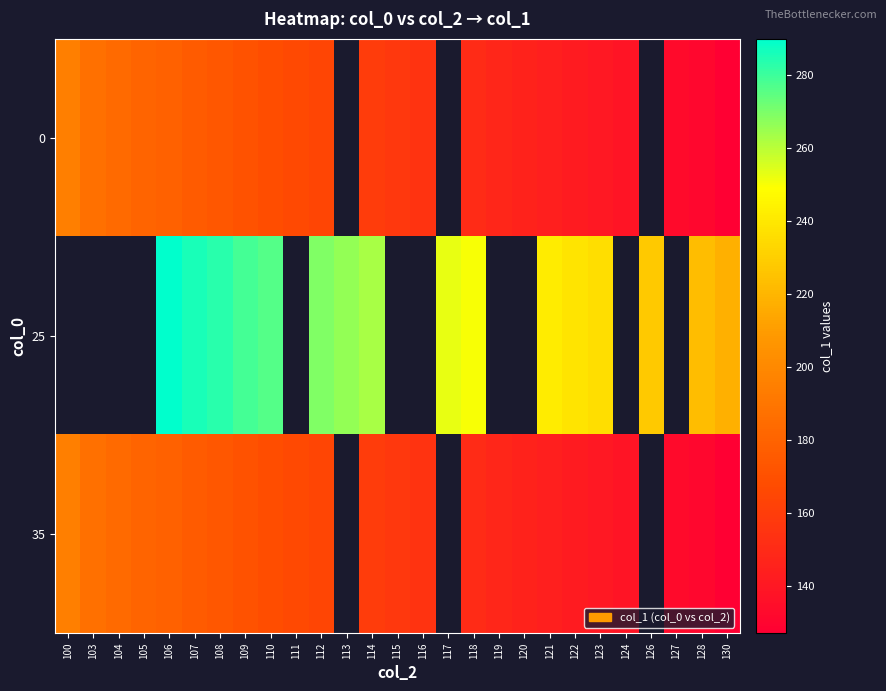

Count the 25 values in the range 239 to 283.

10